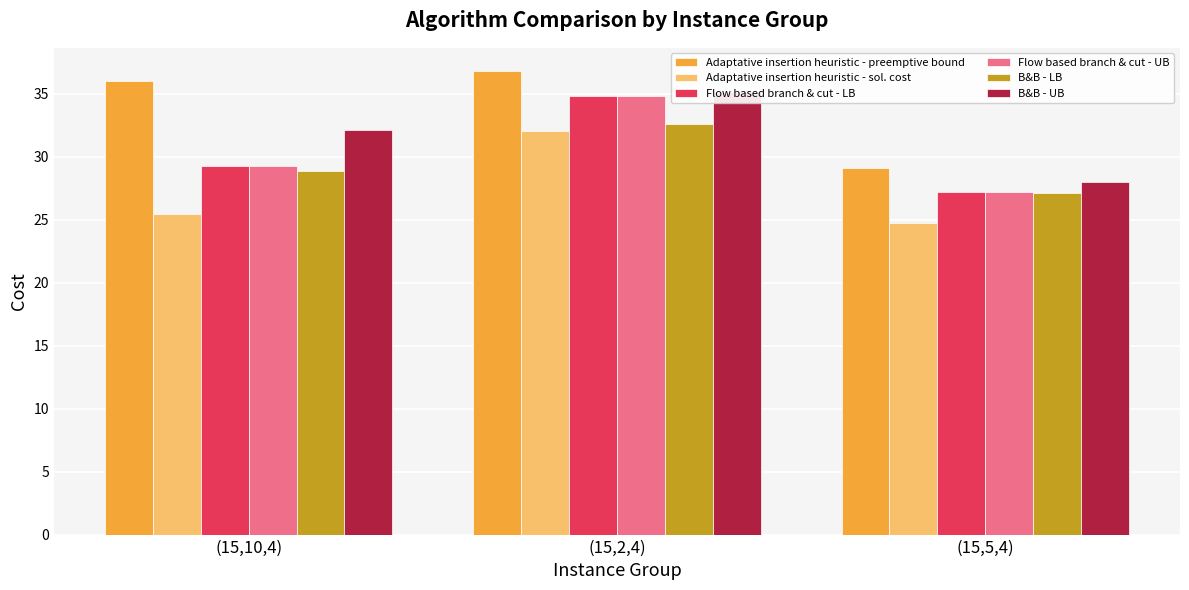

Reading left to right, transcribe all the data shown in this chart.

Adaptative insertion heuristic - preemptive bound: 36.0	36.8	29.1
Adaptative insertion heuristic - sol. cost: 25.5	32.0	24.8
Flow based branch & cut - LB: 29.3	34.8	27.2
Flow based branch & cut - UB: 29.3	34.8	27.2
B&B - LB: 28.9	32.6	27.1
B&B - UB: 32.1	35.2	28.0